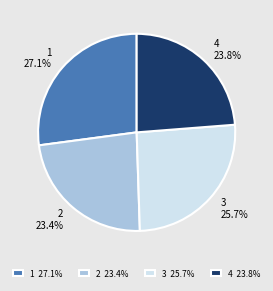

What is the total percentage of 2 and 4?

47.2%